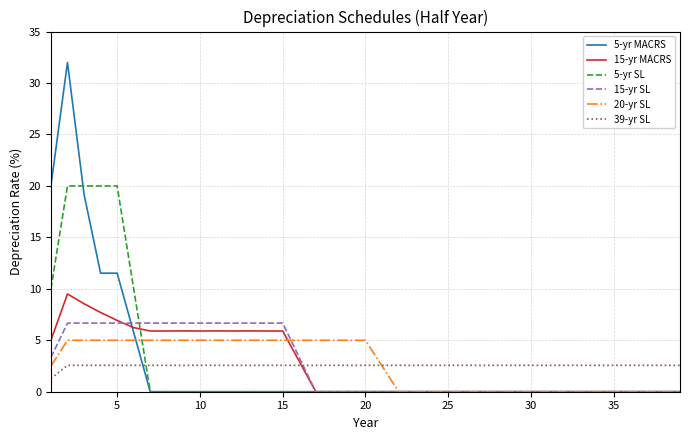

At how many categories does at least one series exceed 27?

1